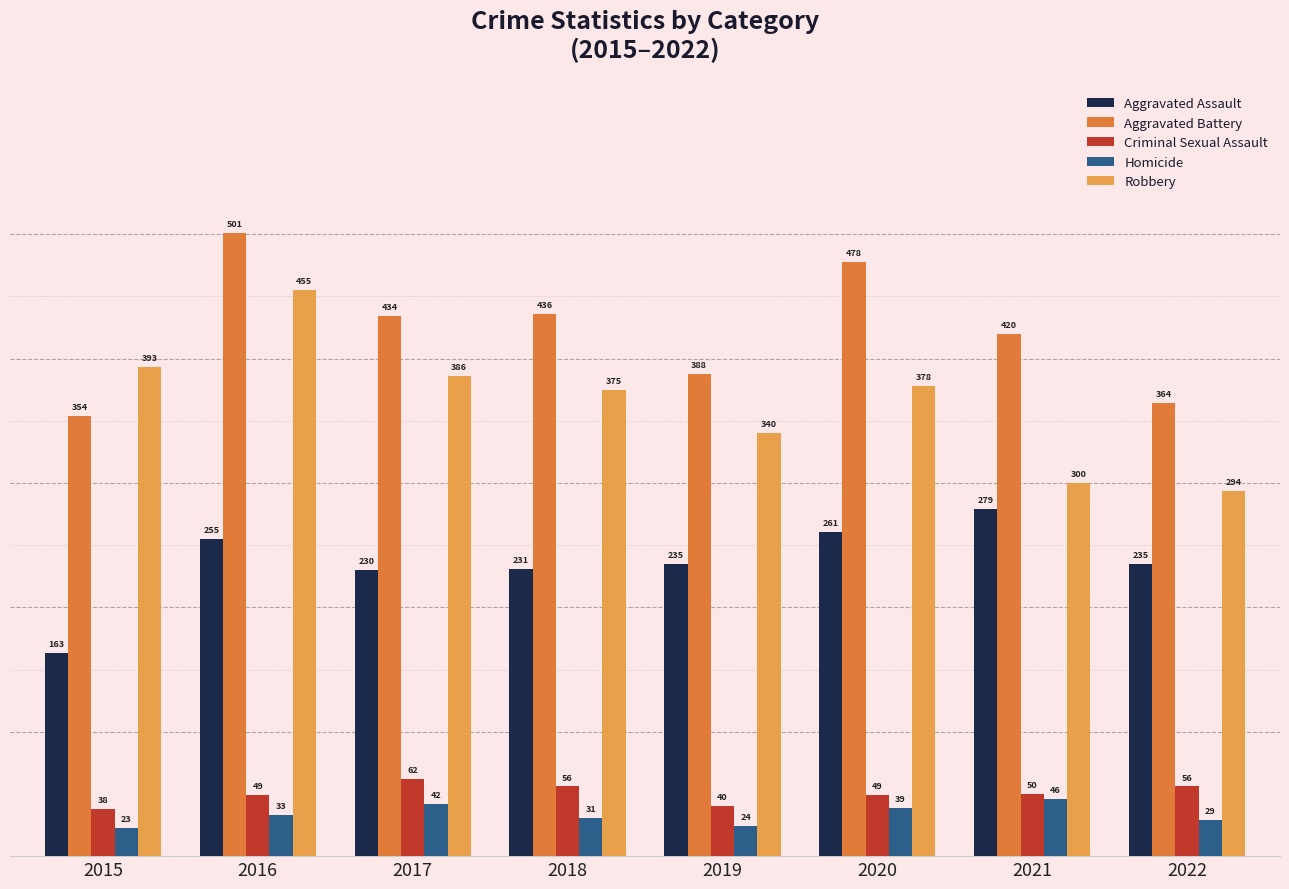

Are the bars horizontal?

No